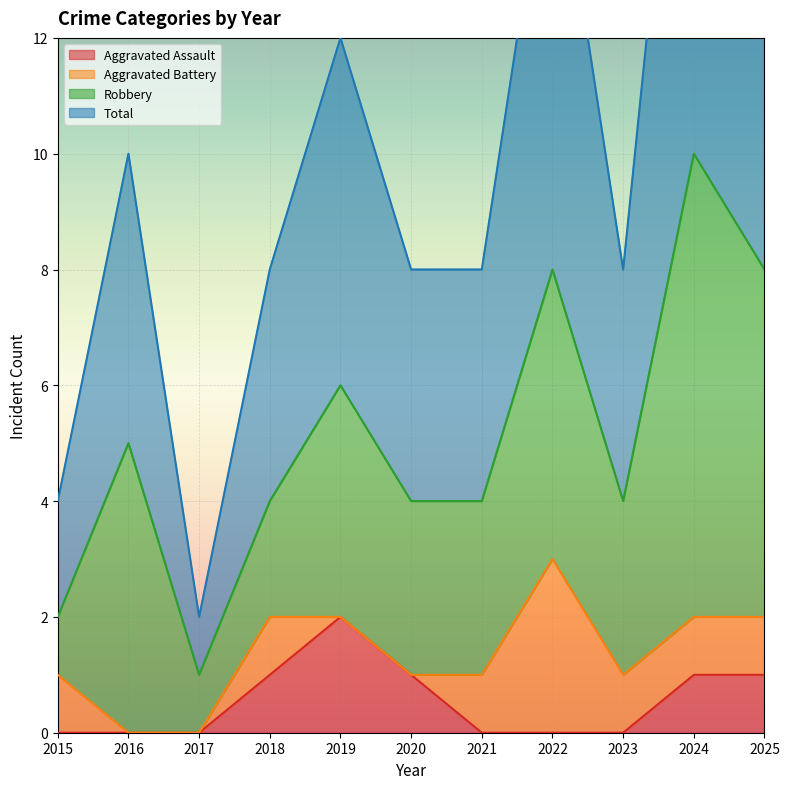

Where is the first local minimum for Total?

2017